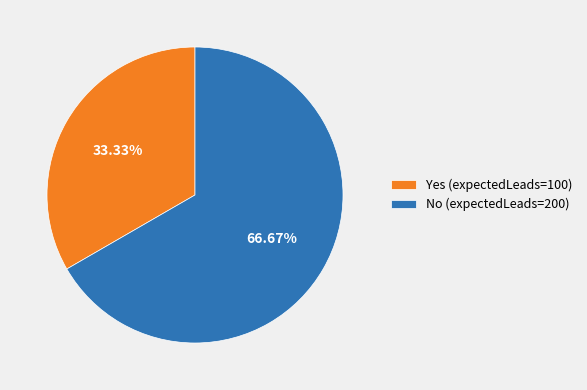

To the nearest percent, what is the average slice percentage?

50%